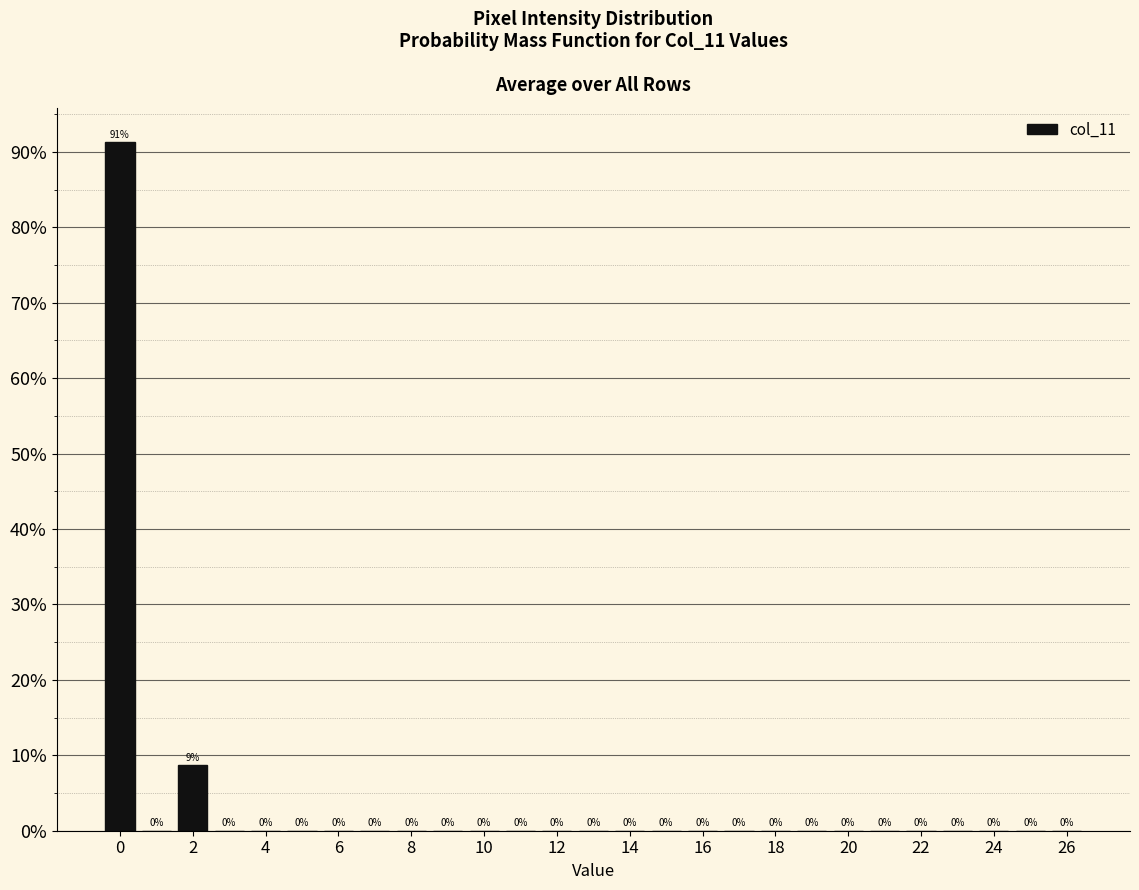

Over which range of the x-axis is the bar tallest?

-0.5 to 0.5